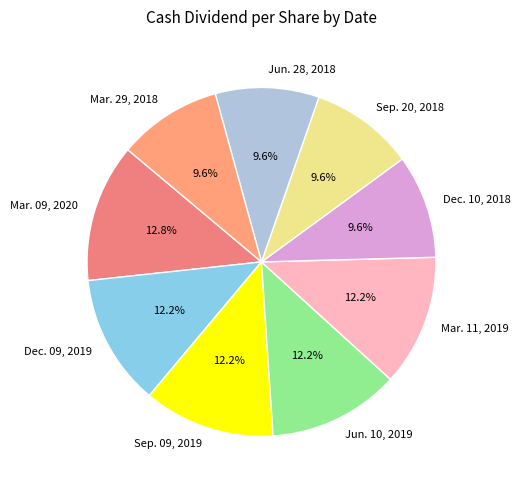

Which slice is the largest?

Mar. 09, 2020